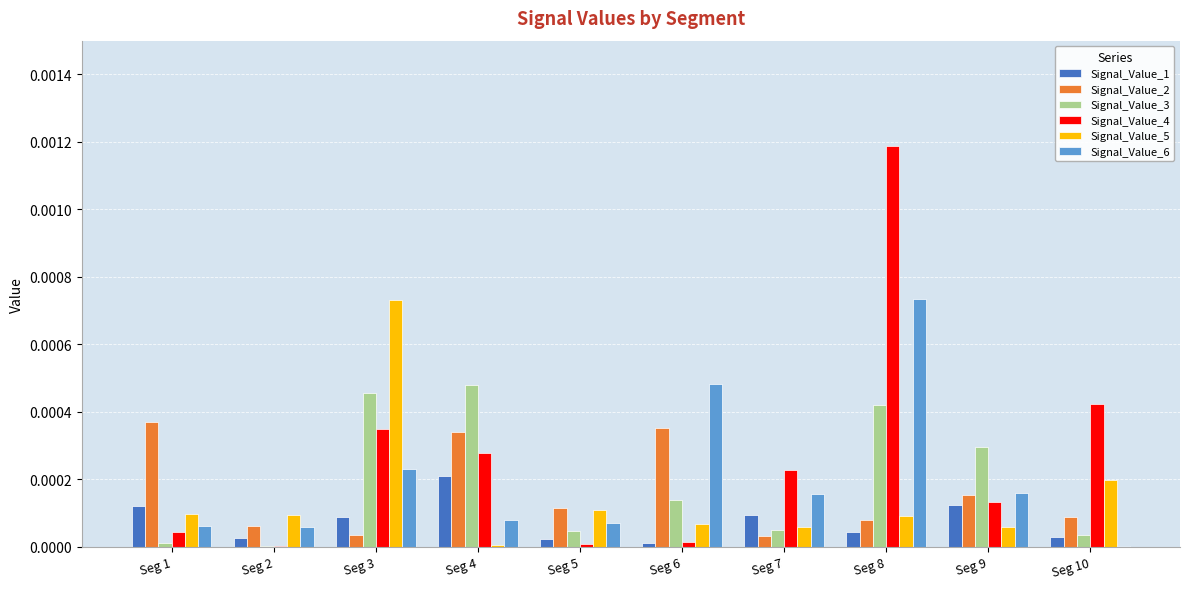

How many groups of bars are there?

10